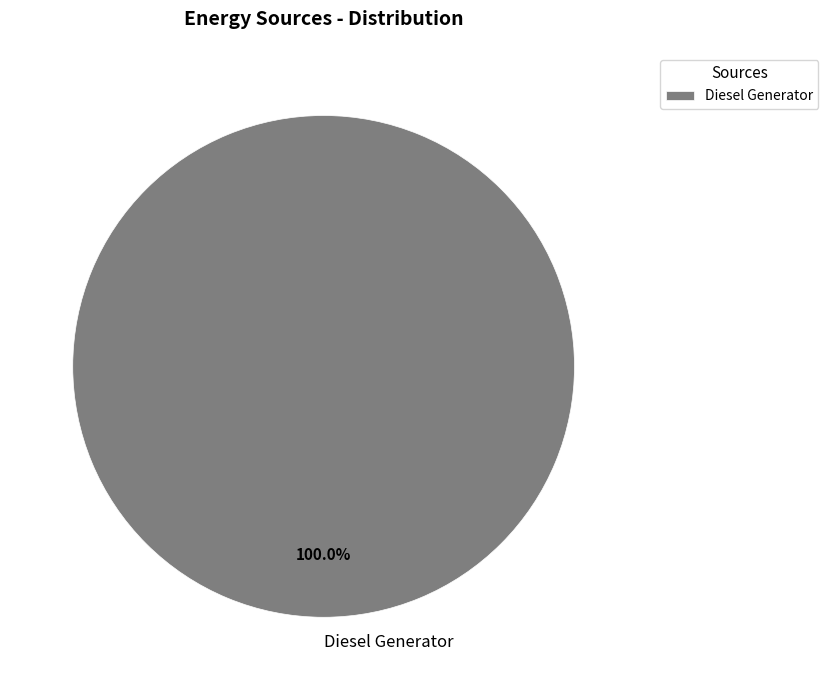

Rank the categories by value from lowest to highest.

Diesel Generator